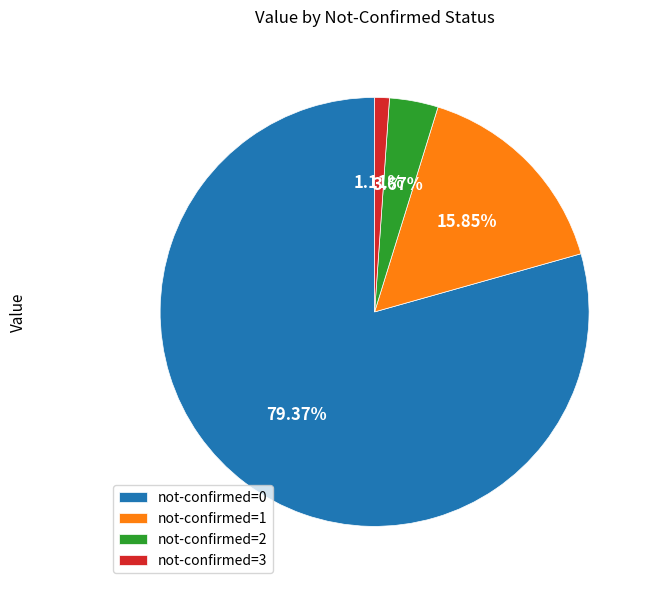

Which category has the biggest portion of the pie?

not-confirmed=0